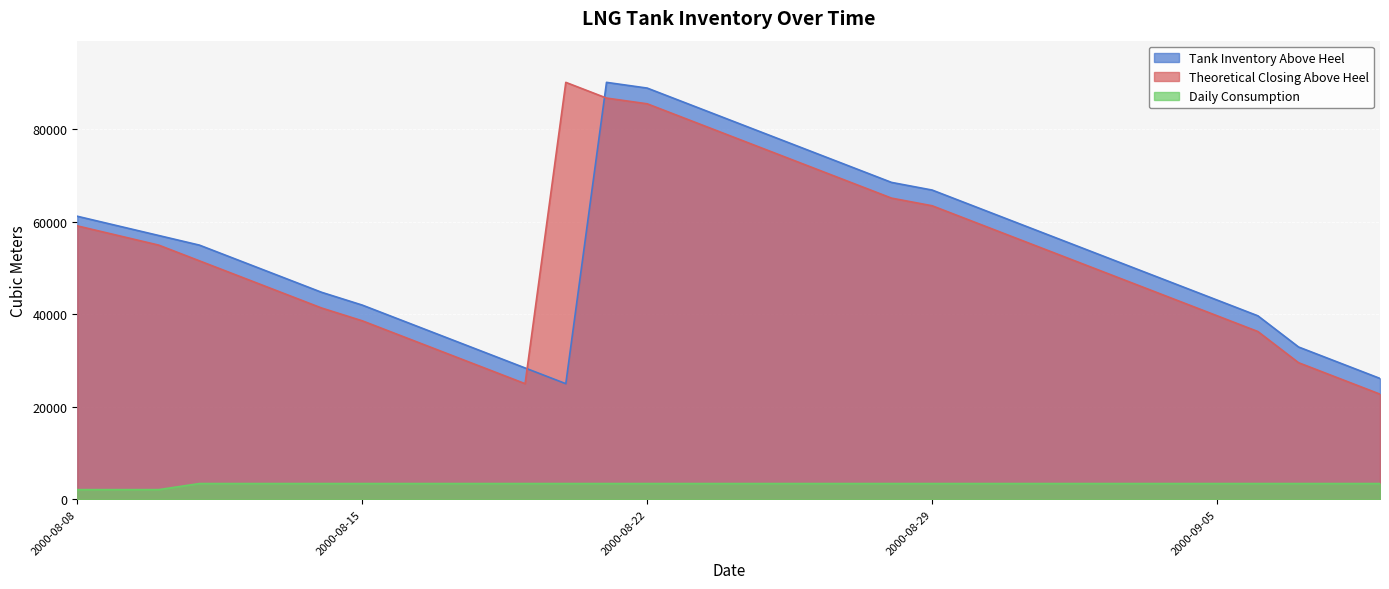

Is the value of Tank Inventory Above Heel at 2000-09-07 greater than the value of Daily Consumption at 2000-08-14?

Yes